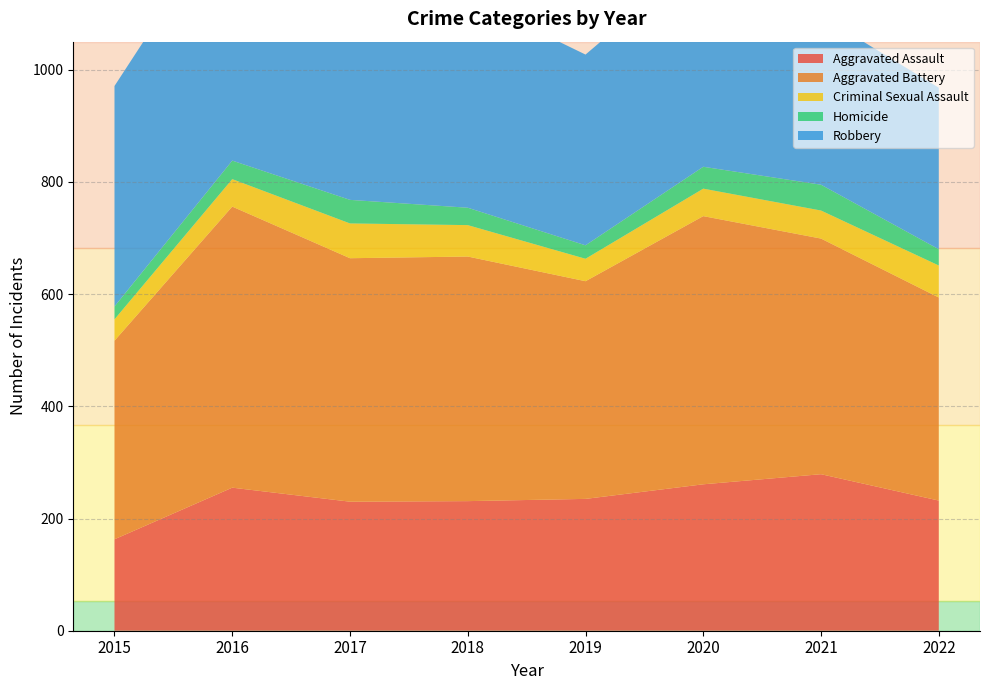

Reading left to right, list all the values displayed in this chart.

Aggravated Assault: 2015=163	2016=255	2017=230	2018=231	2019=235	2020=261	2021=279	2022=232
Aggravated Battery: 2015=354	2016=501	2017=434	2018=436	2019=388	2020=478	2021=420	2022=362
Criminal Sexual Assault: 2015=38	2016=49	2017=62	2018=56	2019=40	2020=49	2021=50	2022=57
Homicide: 2015=23	2016=33	2017=42	2018=31	2019=24	2020=39	2021=46	2022=29
Robbery: 2015=393	2016=455	2017=386	2018=375	2019=340	2020=379	2021=301	2022=288